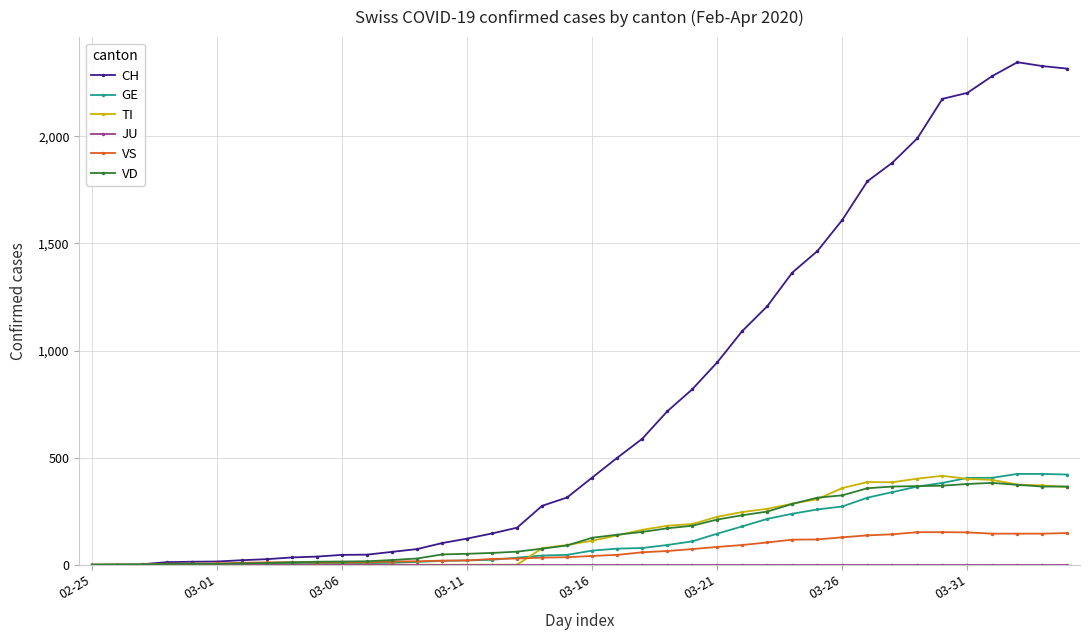

Which series has the largest total across all categories?

CH